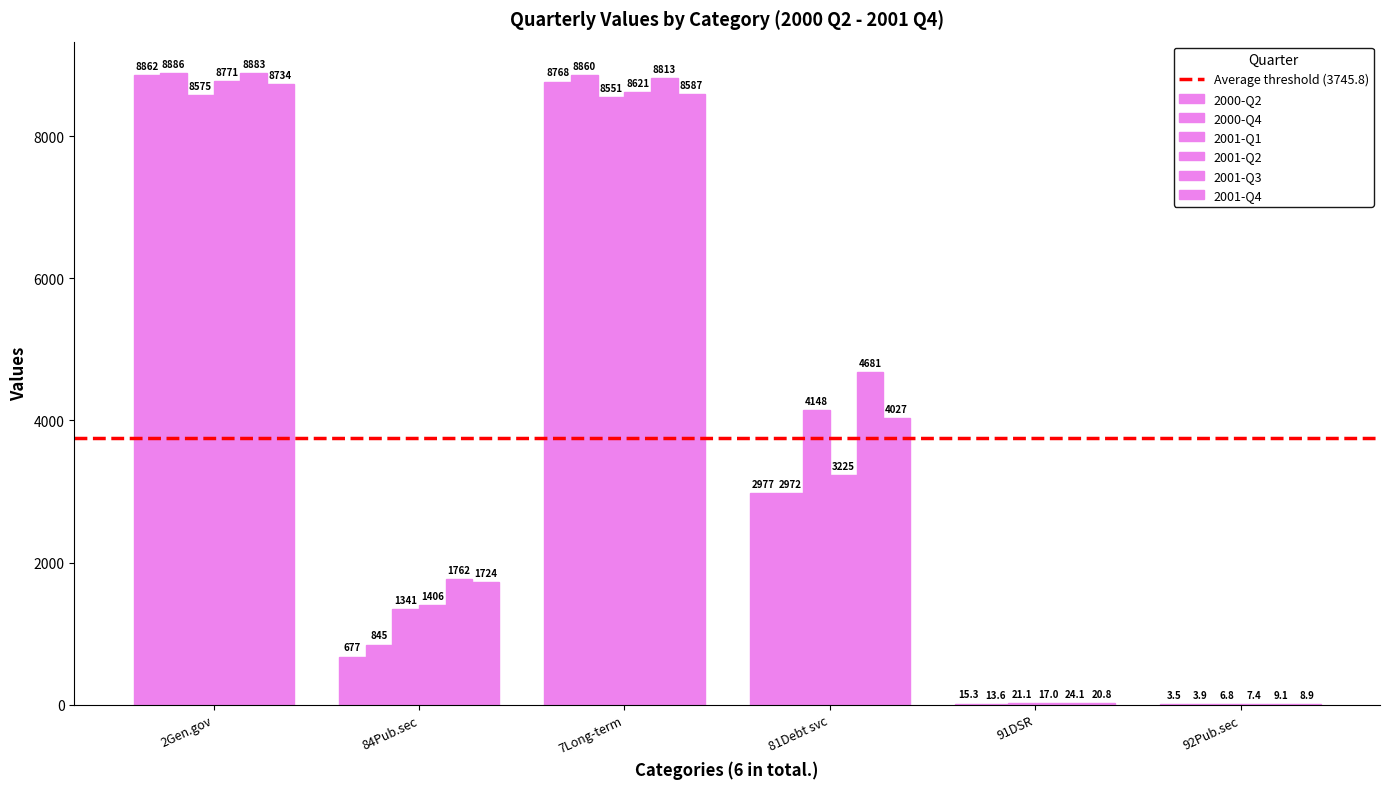

Count the number of categories in the chart.

6